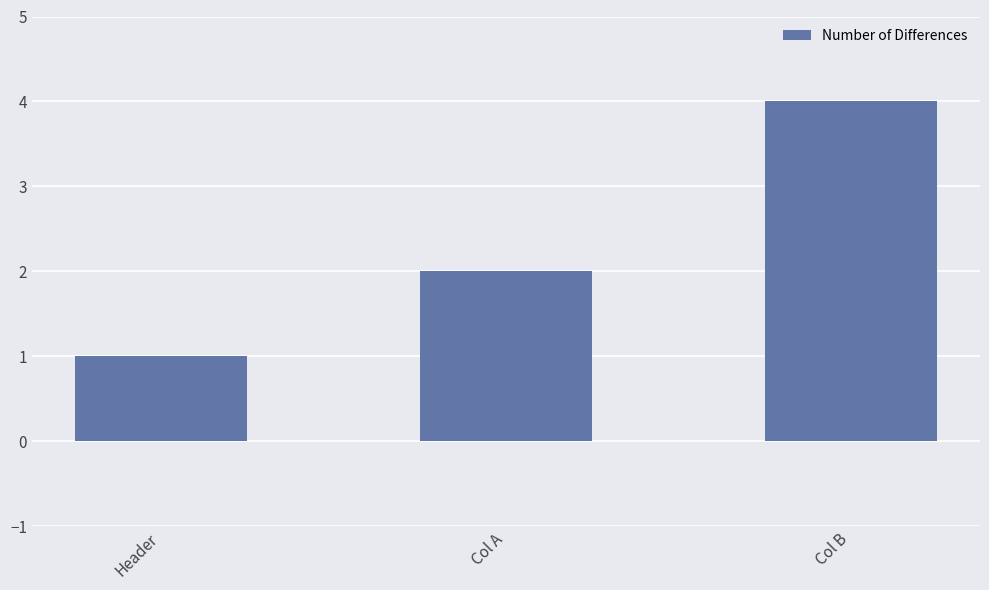

How many series are shown in this chart?

1